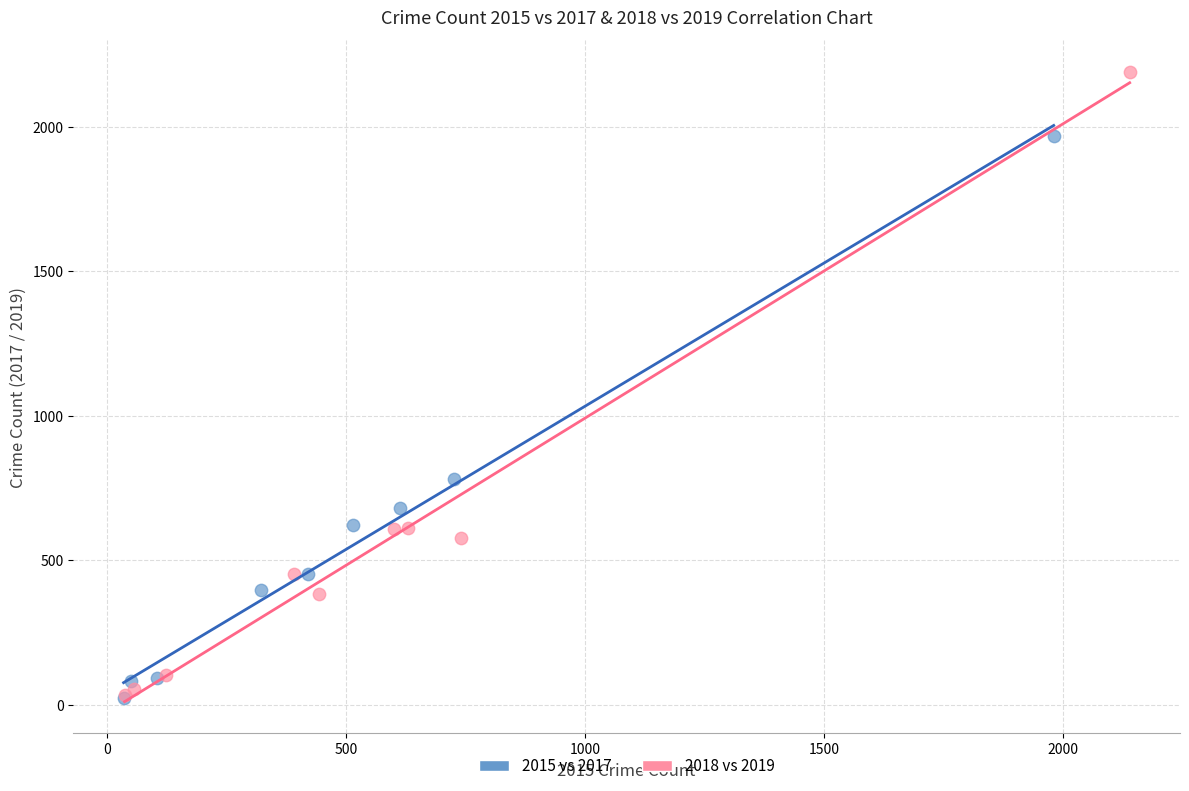

Which series contains the highest Y value?

2018 vs 2019